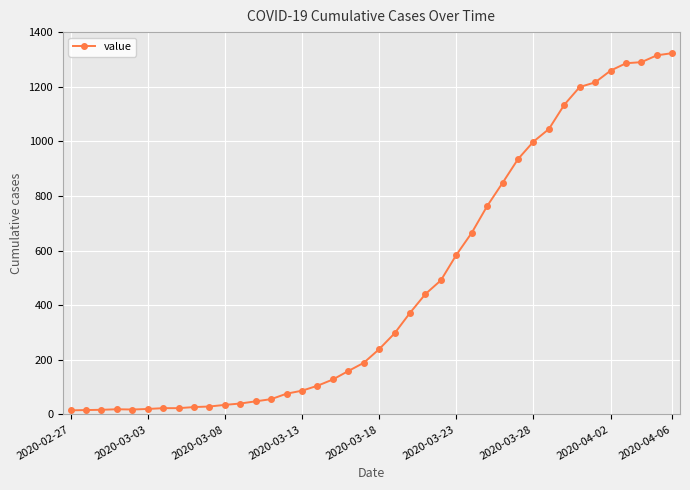

What is the average value?

471